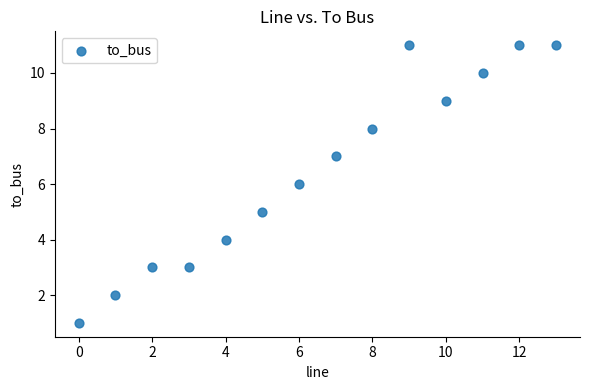

What is the range of Y values (max minus min)?

10